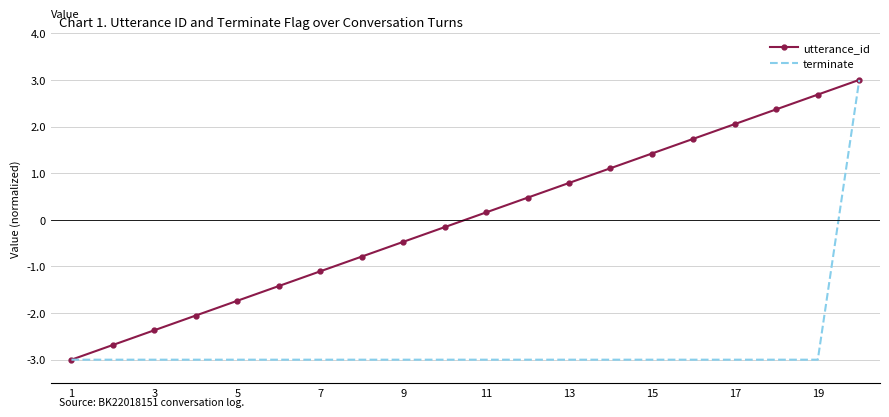

Rank the series by their average value, from highest to lowest.

utterance_id, terminate